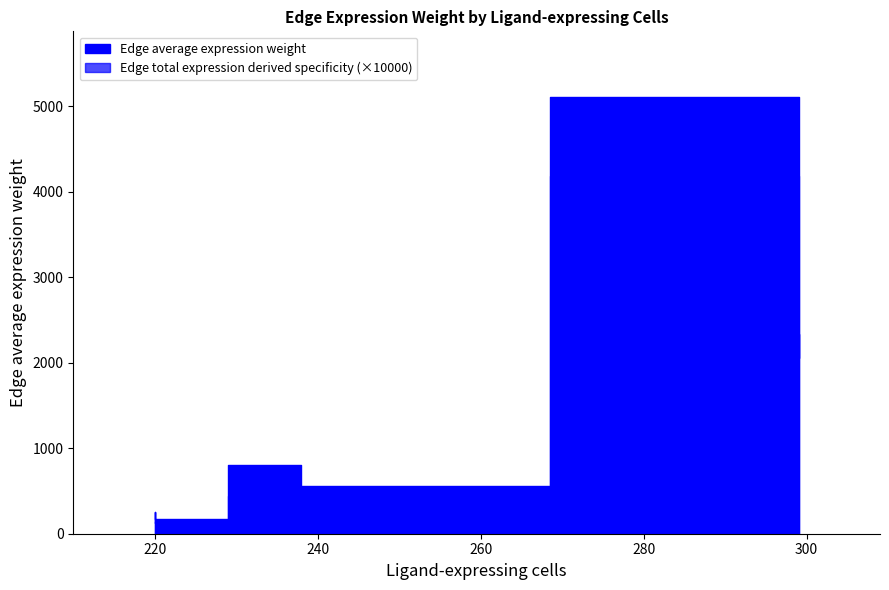

What is the sum of the Edge total expression derived specificity values at 238 and 299?

0.2